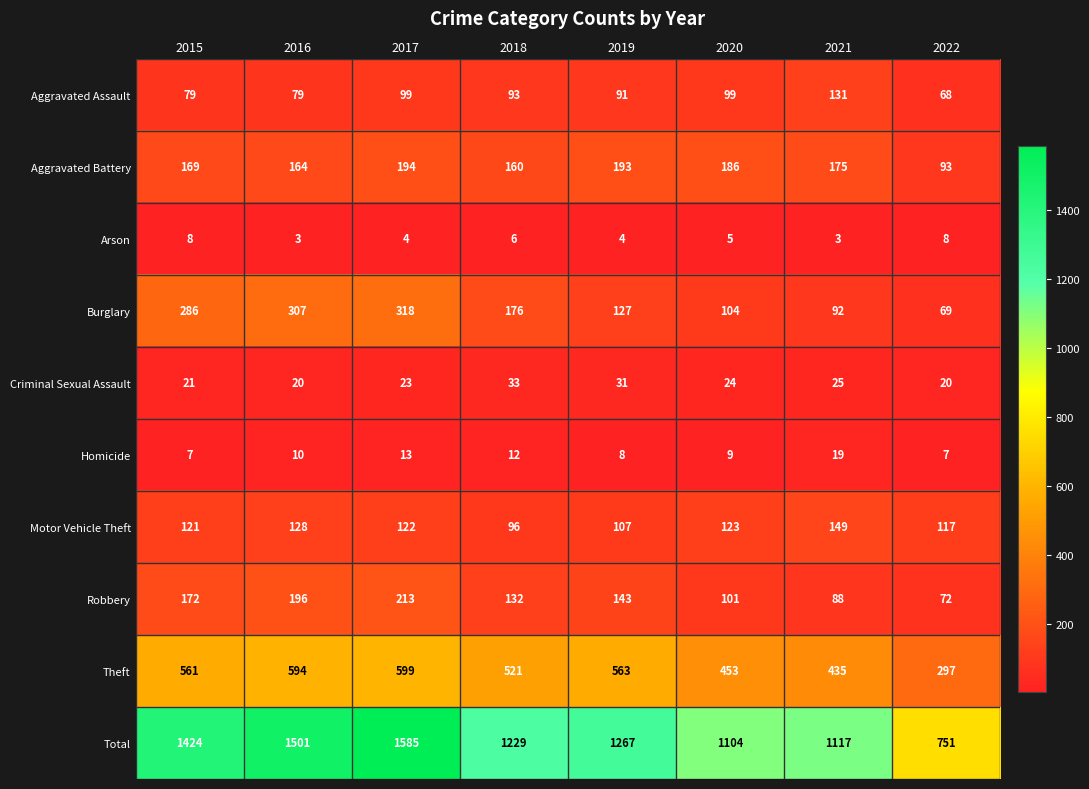

Rank the series by their maximum value, from highest to lowest.

Total, Theft, Burglary, Robbery, Aggravated Battery, Motor Vehicle Theft, Aggravated Assault, Criminal Sexual Assault, Homicide, Arson